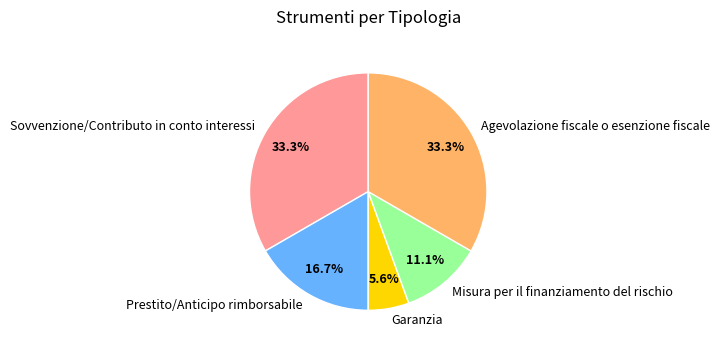

What percentage is the Prestito/Anticipo rimborsabile slice, to the nearest percent?

17%